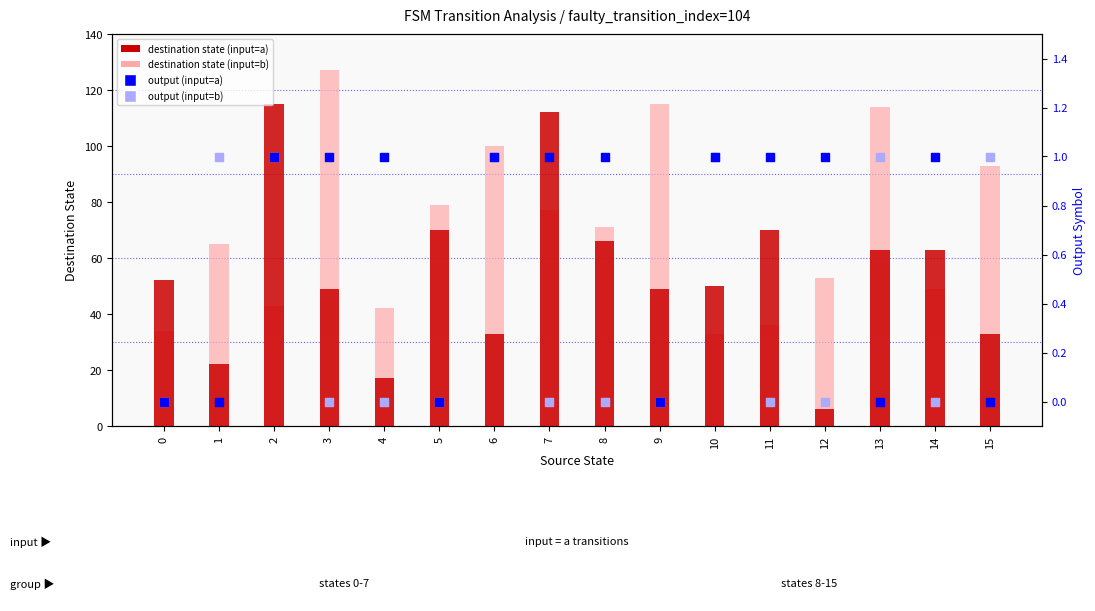

Which series reaches the maximum Y coordinate?

destination state (input=b)